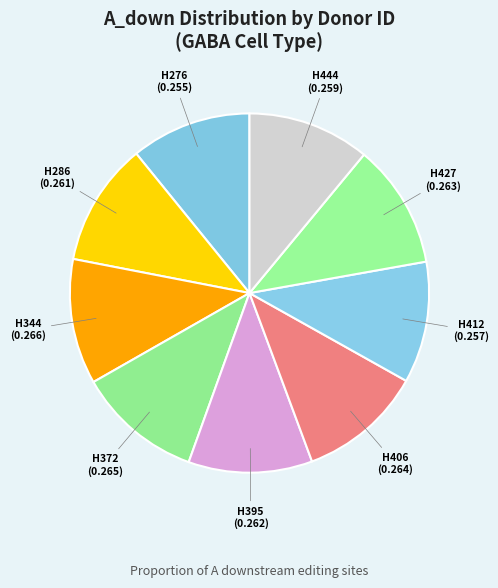

Is the sum of H372 and H444 greater than half?

No